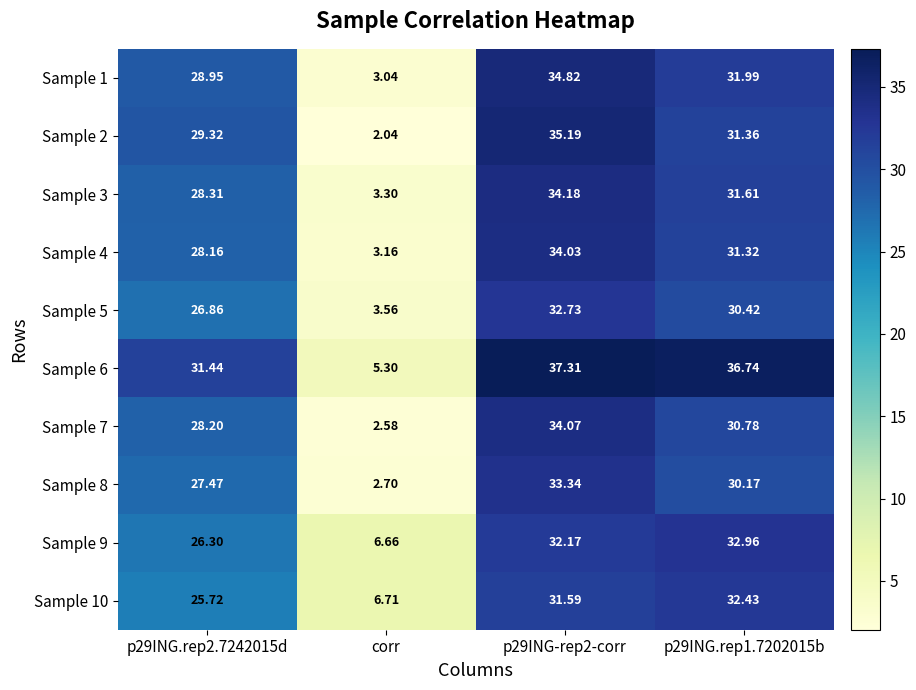

Is the value of Sample 4 at p29ING.rep2.7242015d greater than the value of Sample 6 at corr?

Yes